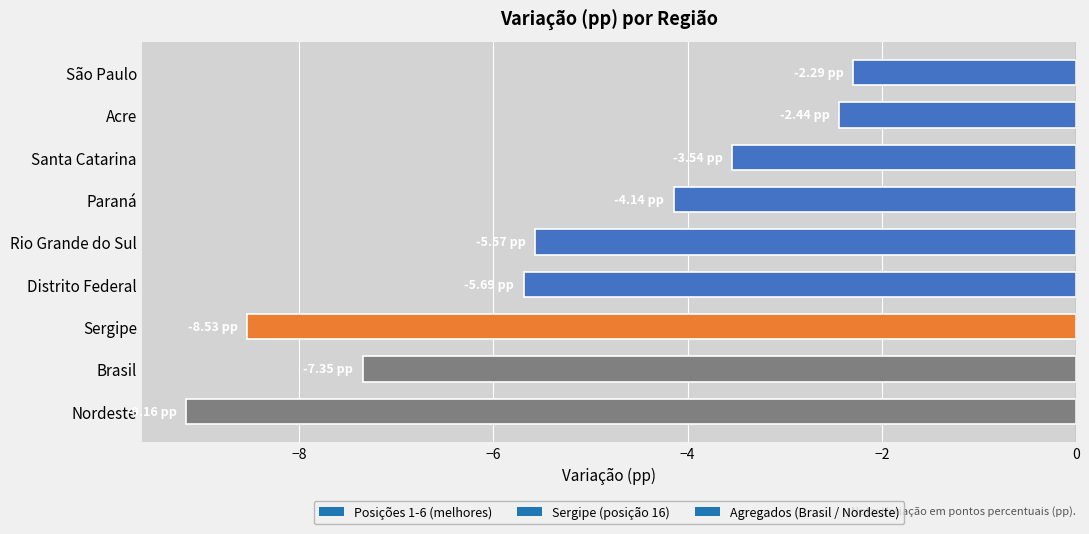

At which category does the chart reach its minimum across all series?

Nordeste